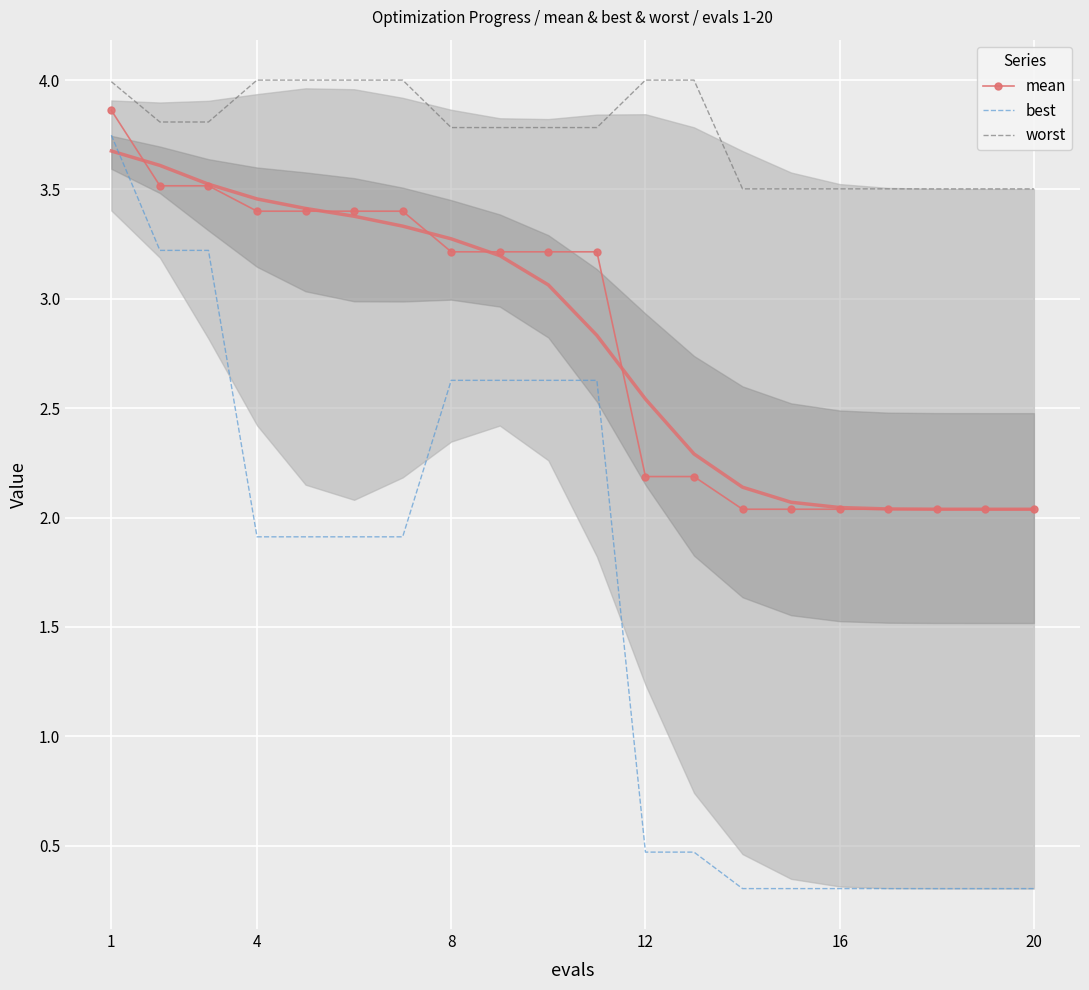

True or false: worst and mean intersect in this chart.

False